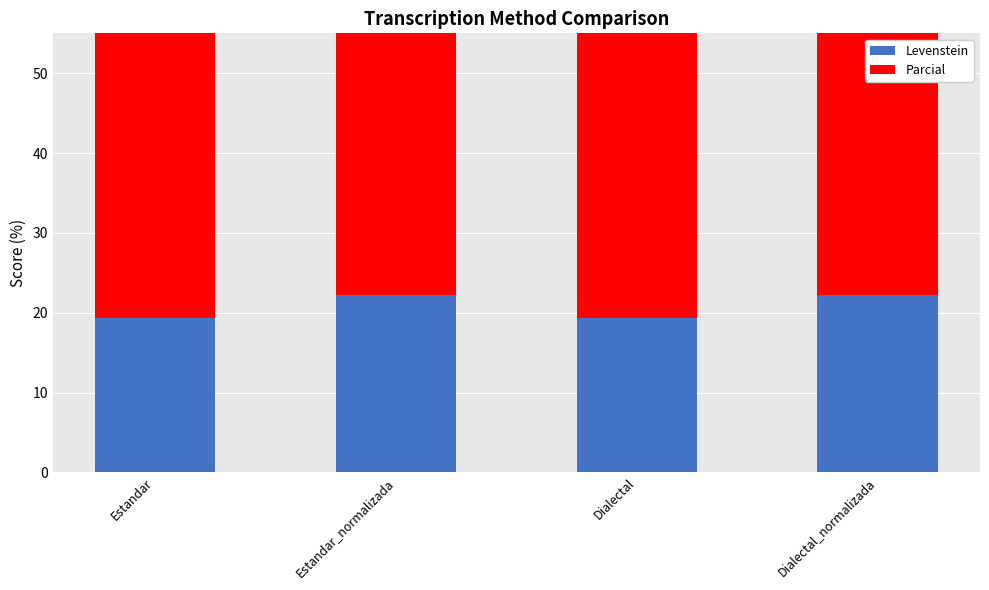

What is the difference between the second highest and minimum values in the Levenstein series?

2.9